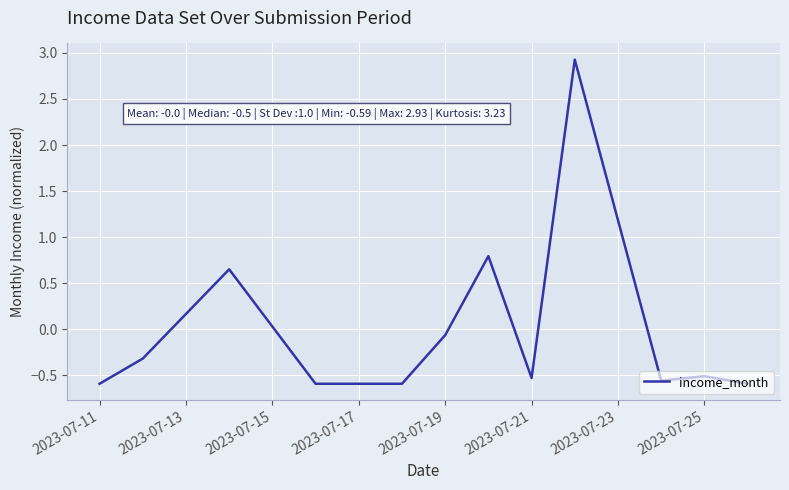

What is the maximum value shown in the chart?

2.9